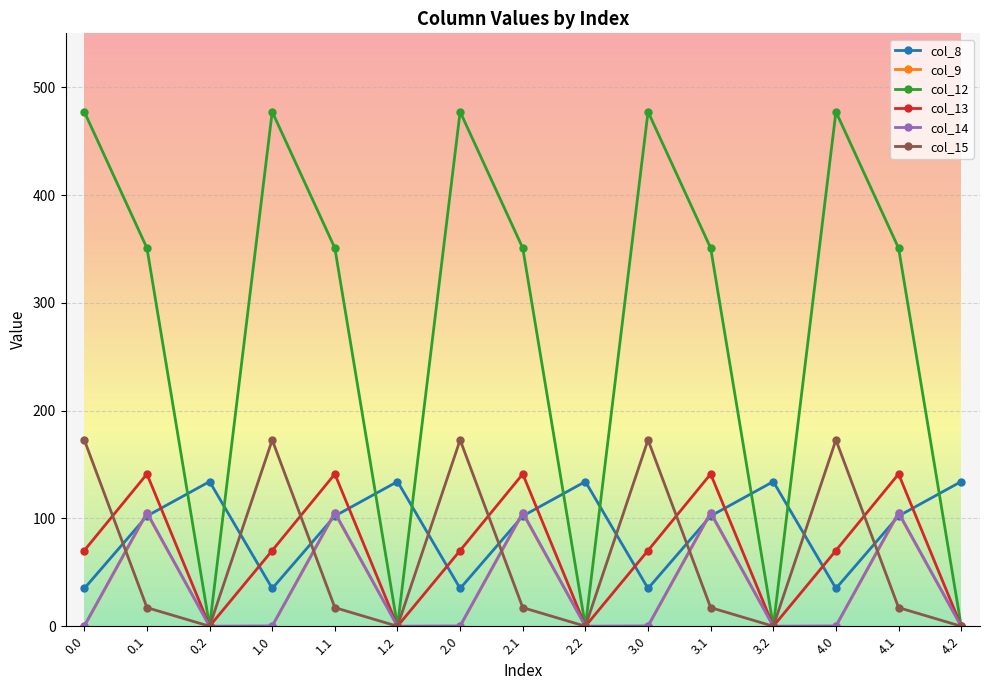

True or false: col_9 and col_15 cross at least once.

True